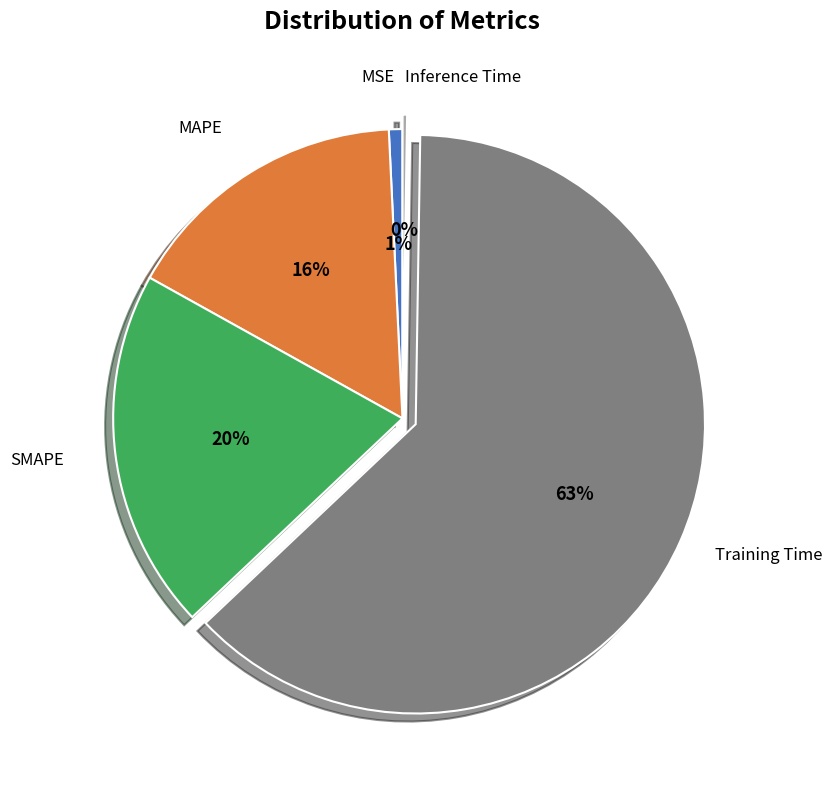

Approximately how many times larger is the value at MAPE compared to Training Time?

0.3